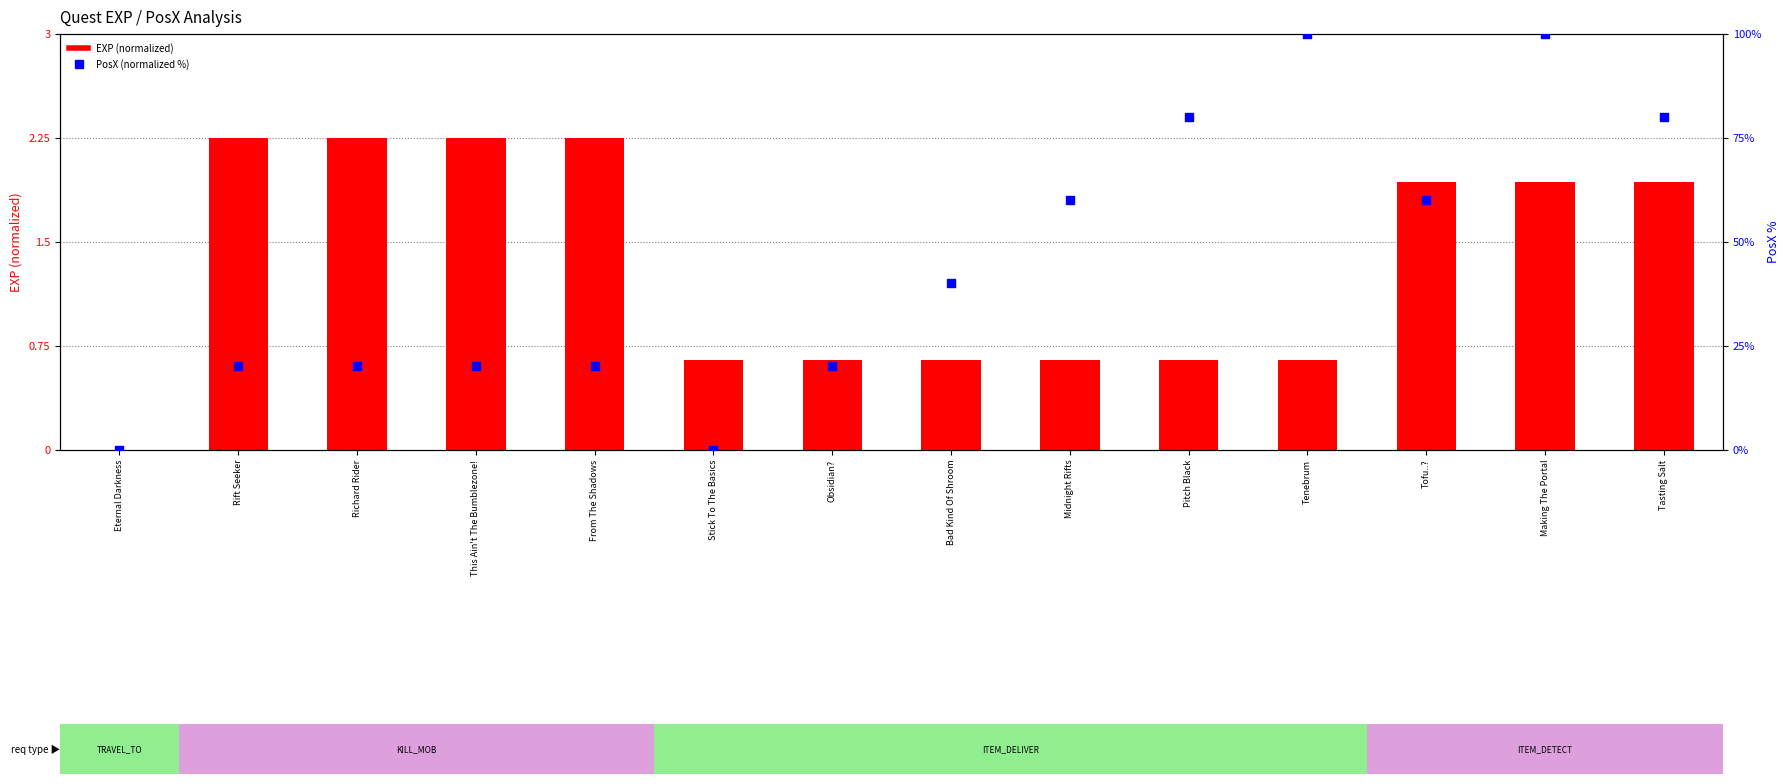

Which series has the largest total across all categories?

PosX (normalized %)